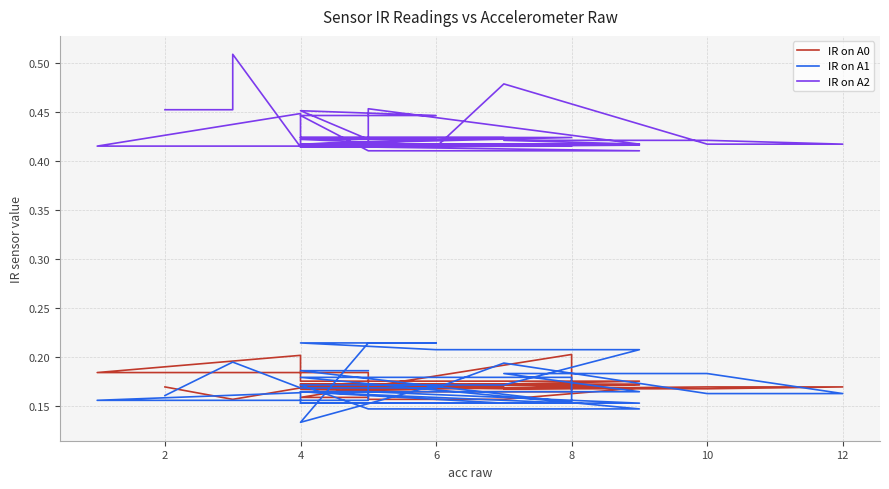

Which series has the largest range (max minus min)?

IR on A2